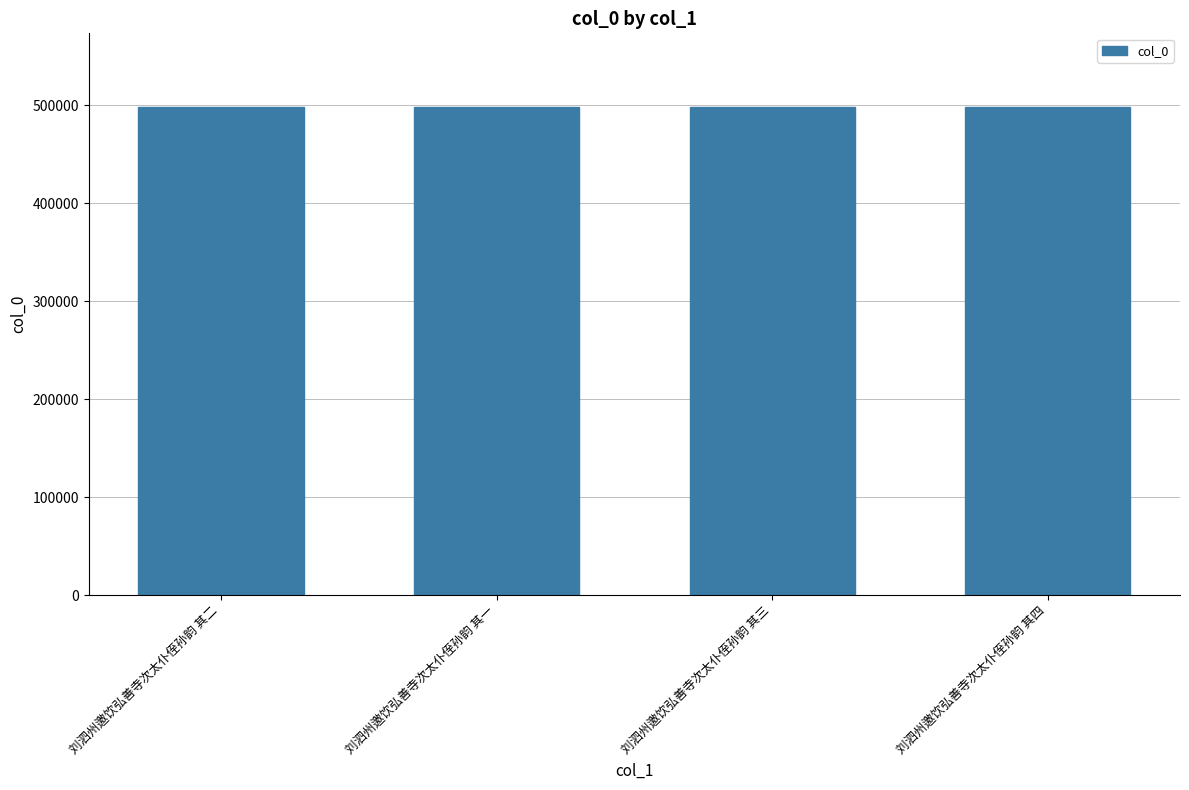

What is the value of the 4th bar from the left?

498756